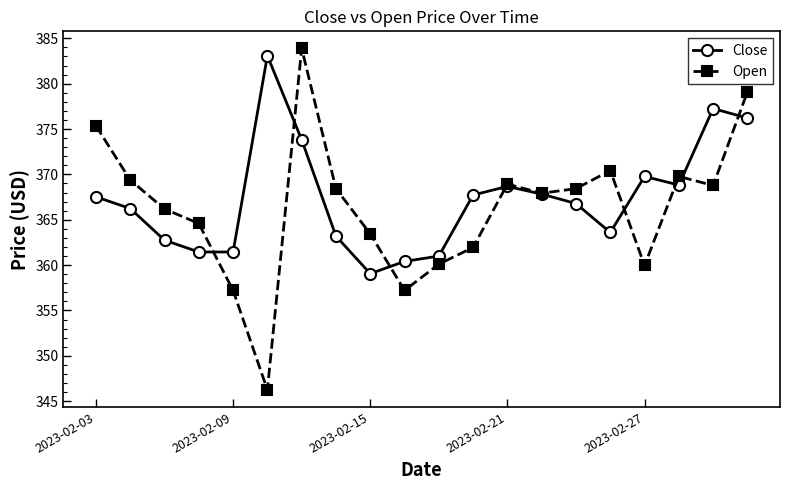

What is the value of the Open point at the 20th from the left?

379.1